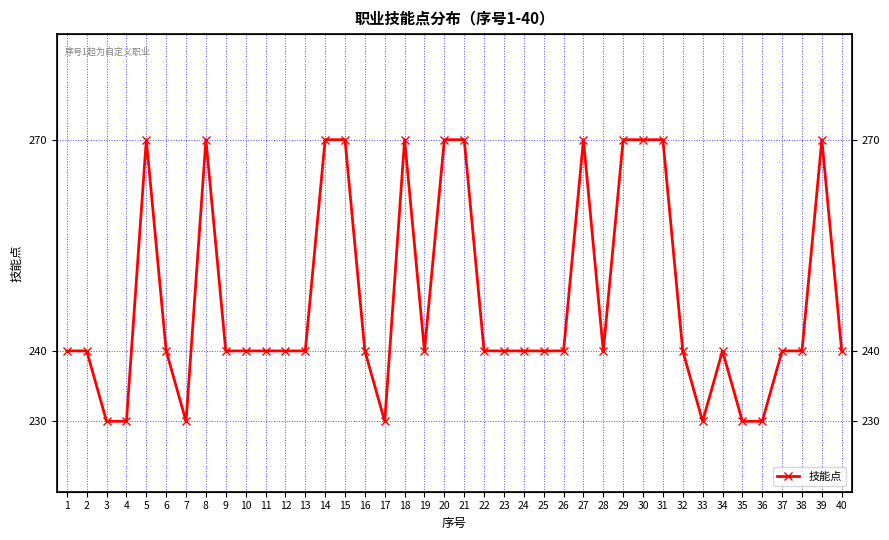

What is the smallest value displayed?

230